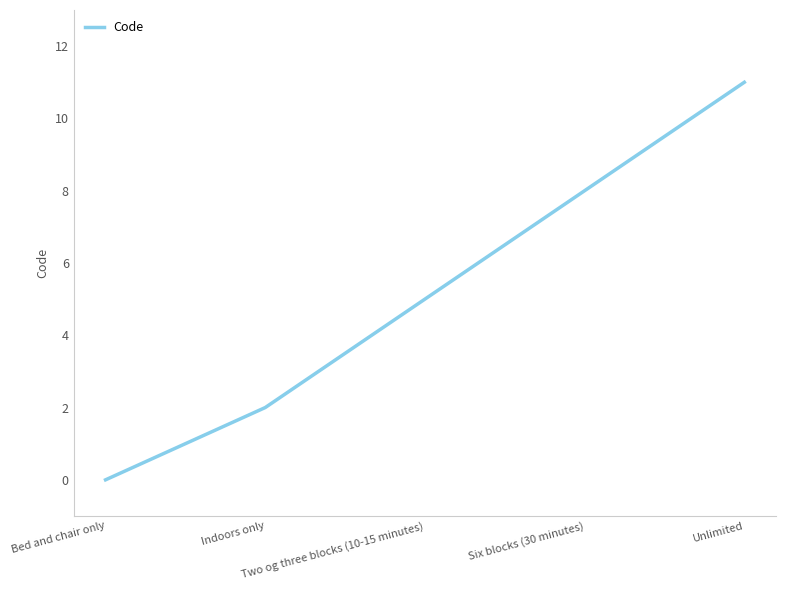

How many lines are shown in the chart?

1